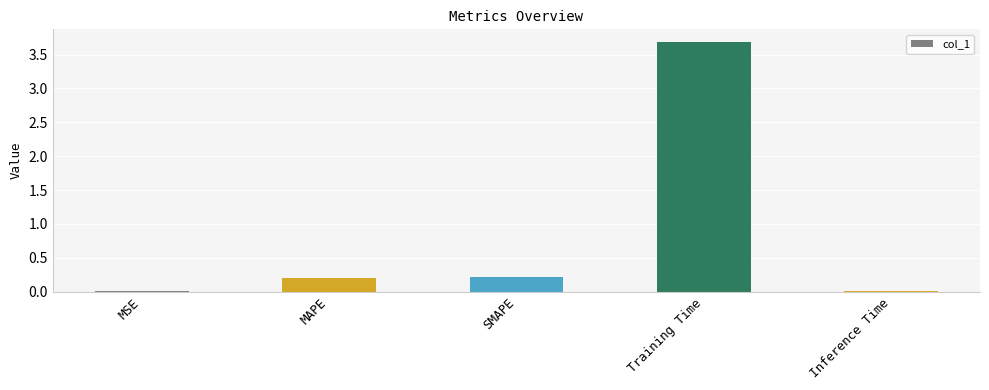

What is the greatest value displayed?

3.7